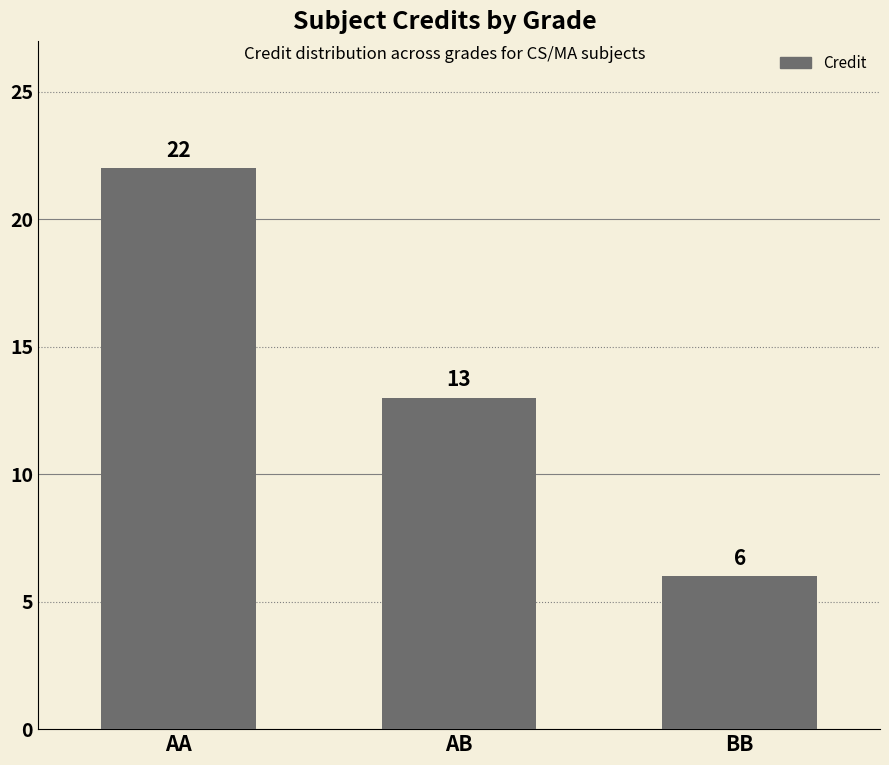

True or false: the data shows 13 at AB.

True